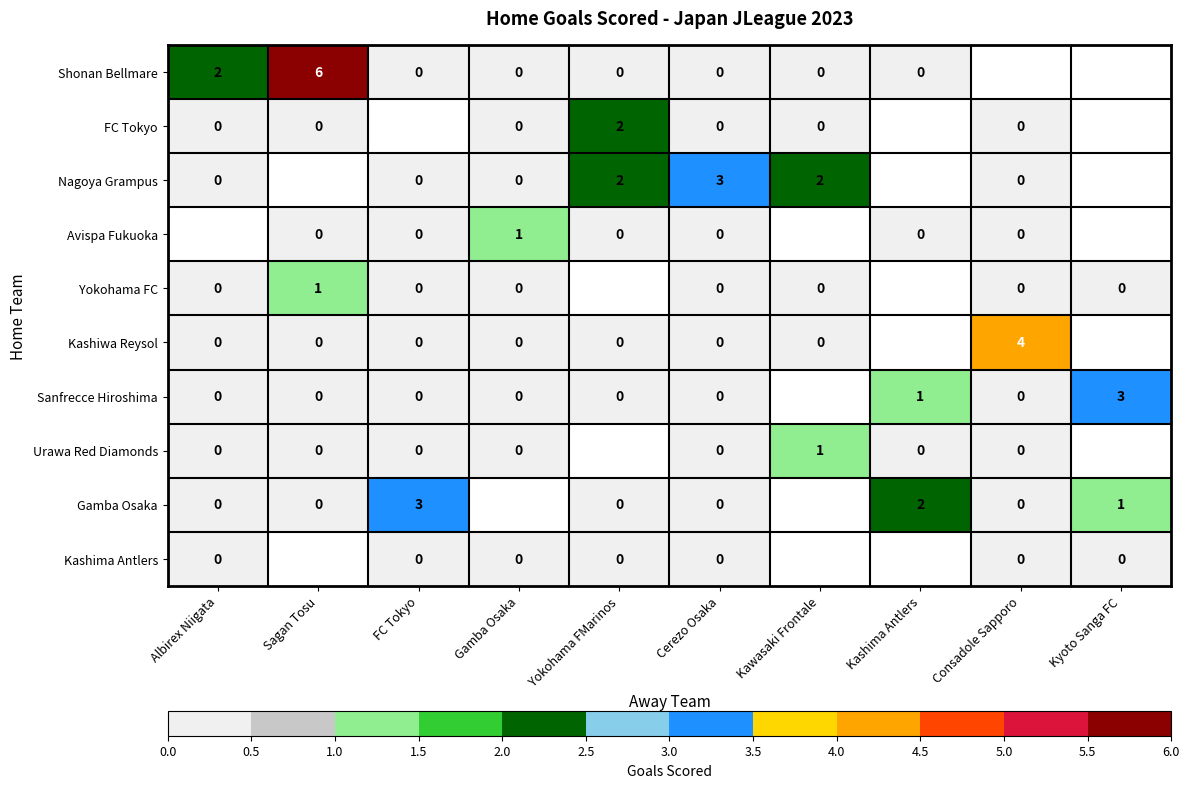

What is the total value across all series at Cerezo Osaka?

3